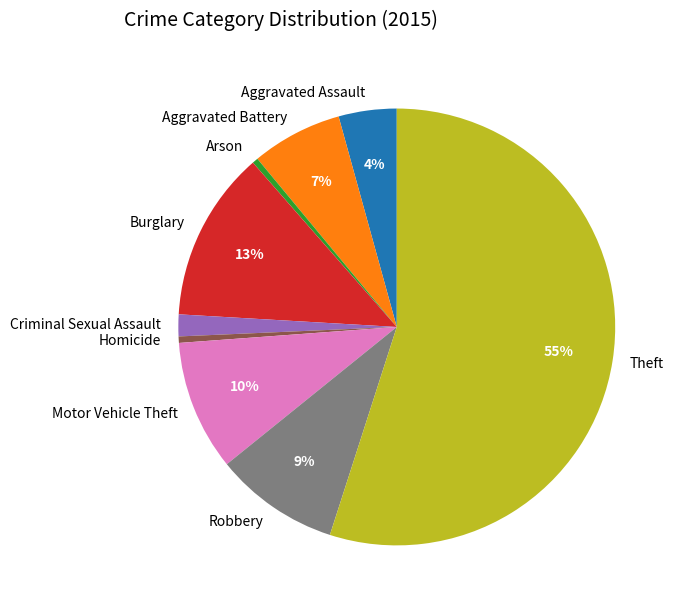

How many slices are in this pie chart?

9